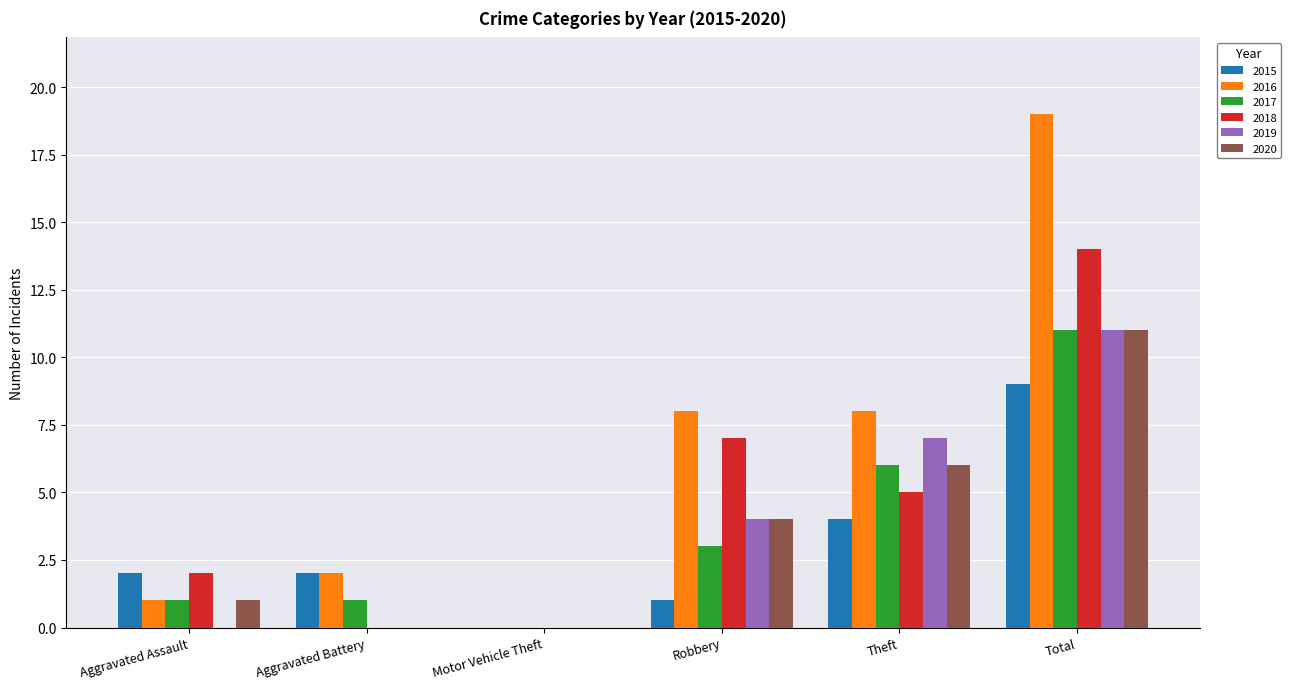

What is the total value across all series at Theft?

36